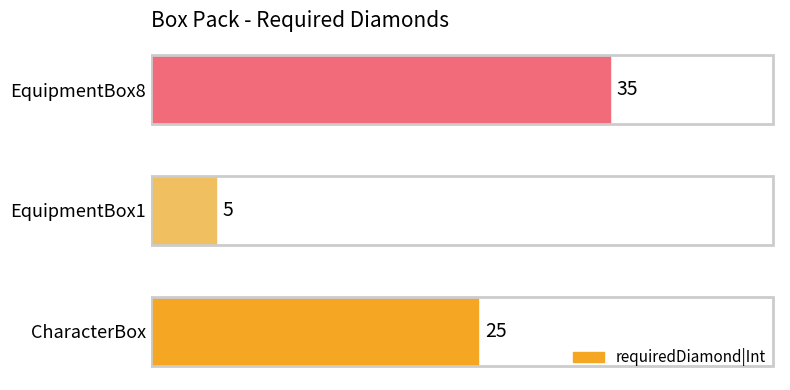

What is the greatest value displayed?

35